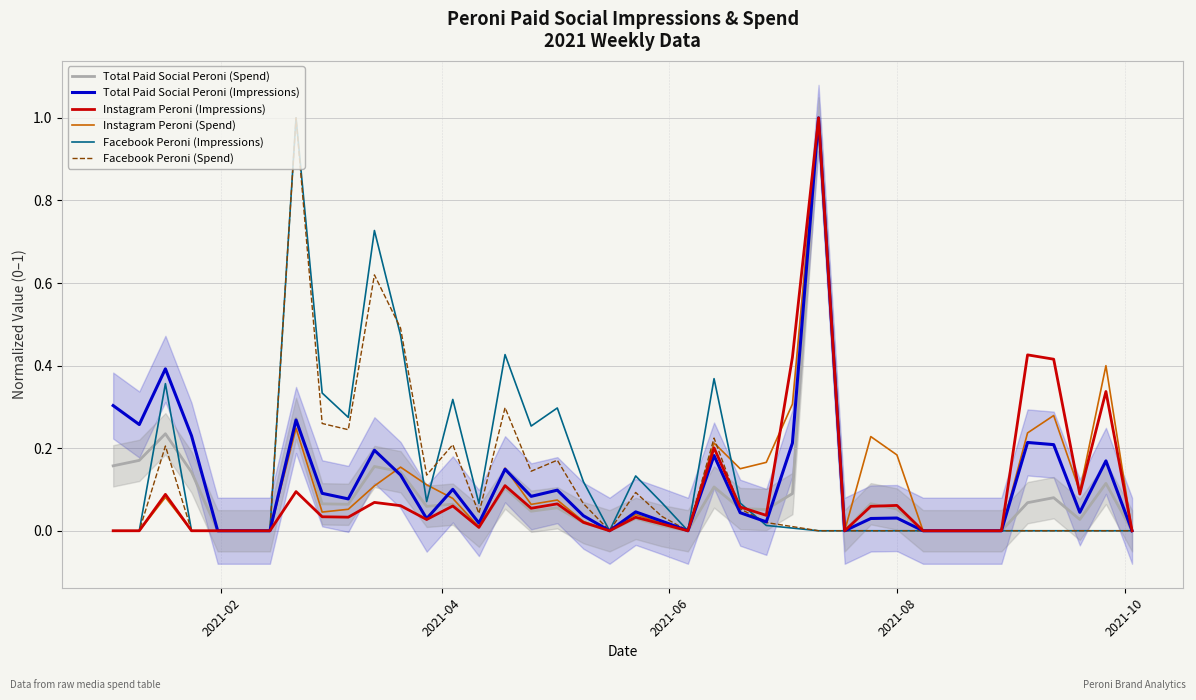

Reading left to right, what are all the values shown in this chart?

Total Paid Social Peroni (Spend): 0.2	0.2	0.2	0.1	0.0	0.0	0.0	0.3	0.1	0.1	0.2	0.1	0.1	0.1	0.0	0.1	0.0	0.1	0.0	0.0	0.0	0.0	0.0	0.1	0.1	0.1	0.1	1.0	0.0	0.1	0.1	0.0	0.0	0.0	0.0	0.1	0.1	0.0	0.1	0.0
Total Paid Social Peroni (Impressions): 0.3	0.3	0.4	0.2	0.0	0.0	0.0	0.3	0.1	0.1	0.2	0.1	0.0	0.1	0.0	0.1	0.1	0.1	0.0	0.0	0.0	0.0	0.0	0.2	0.0	0.0	0.2	1.0	0.0	0.0	0.0	0.0	0.0	0.0	0.0	0.2	0.2	0.0	0.2	0.0
Instagram Peroni (Impressions): 0.0	0.0	0.1	0.0	0.0	0.0	0.0	0.1	0.0	0.0	0.1	0.1	0.0	0.1	0.0	0.1	0.1	0.1	0.0	0.0	0.0	0.0	0.0	0.2	0.1	0.0	0.4	1.0	0.0	0.1	0.1	0.0	0.0	0.0	0.0	0.4	0.4	0.1	0.3	0.0
Instagram Peroni (Spend): 0.0	0.0	0.1	0.0	0.0	0.0	0.0	0.2	0.0	0.1	0.1	0.2	0.1	0.1	0.0	0.2	0.1	0.1	0.0	0.0	0.0	0.0	0.0	0.2	0.2	0.2	0.3	1.0	0.0	0.2	0.2	0.0	0.0	0.0	0.0	0.2	0.3	0.1	0.4	0.0
Facebook Peroni (Impressions): 0.0	0.0	0.4	0.0	0.0	0.0	0.0	1.0	0.3	0.3	0.7	0.5	0.1	0.3	0.1	0.4	0.3	0.3	0.1	0.0	0.1	0.1	0.0	0.4	0.1	0.0	0.0	0.0	0.0	0.0	0.0	0.0	0.0	0.0	0.0	0.0	0.0	0.0	0.0	0.0
Facebook Peroni (Spend): 0.0	0.0	0.2	0.0	0.0	0.0	0.0	1.0	0.3	0.2	0.6	0.5	0.1	0.2	0.0	0.3	0.1	0.2	0.1	0.0	0.1	0.0	0.0	0.2	0.1	0.0	0.0	0.0	0.0	0.0	0.0	0.0	0.0	0.0	0.0	0.0	0.0	0.0	0.0	0.0